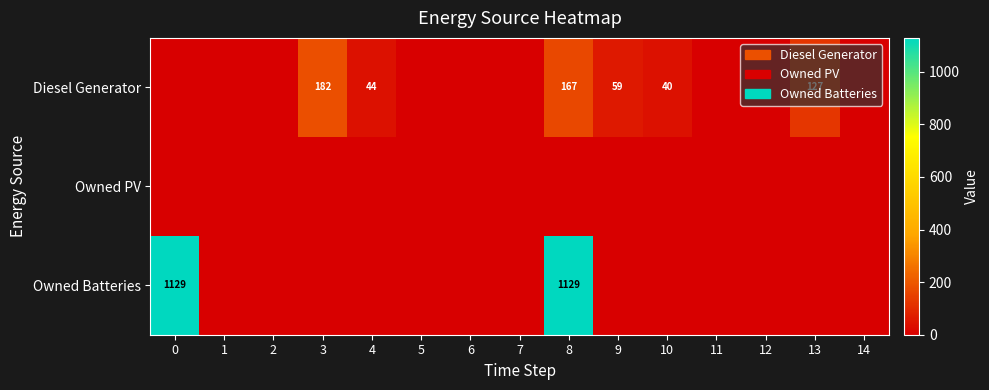

What is the difference between the Diesel Generator values at 4 and 13?

83